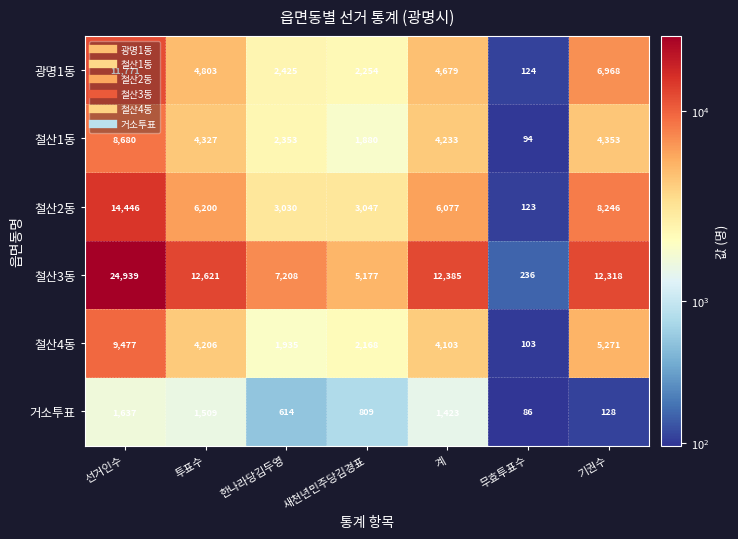

Which series changed the most between 새천년민주당김경표 and 무효투표수?

철산3동